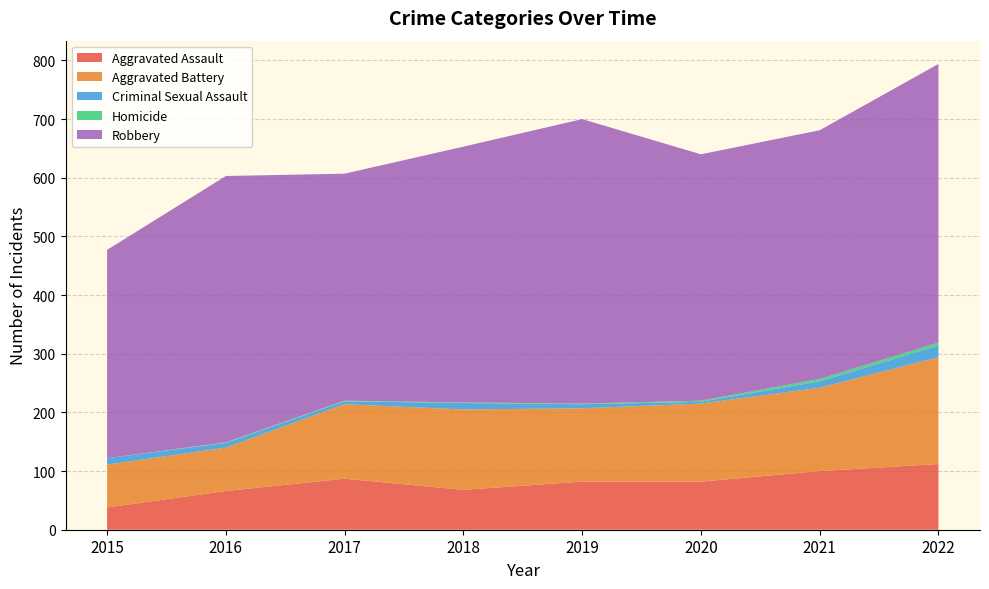

Reading left to right, what are all the values shown in this chart?

Aggravated Assault: 38	66	87	68	82	82	100	112
Aggravated Battery: 73	74	127	137	125	133	142	182
Criminal Sexual Assault: 11	8	5	11	7	3	11	20
Homicide: 0	1	1	1	1	2	4	5
Robbery: 355	454	387	436	485	420	424	475